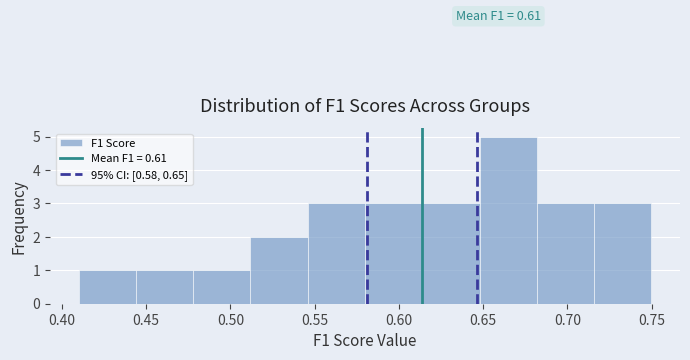

Which range on the x-axis has the tallest bar?

0.650 to 0.680